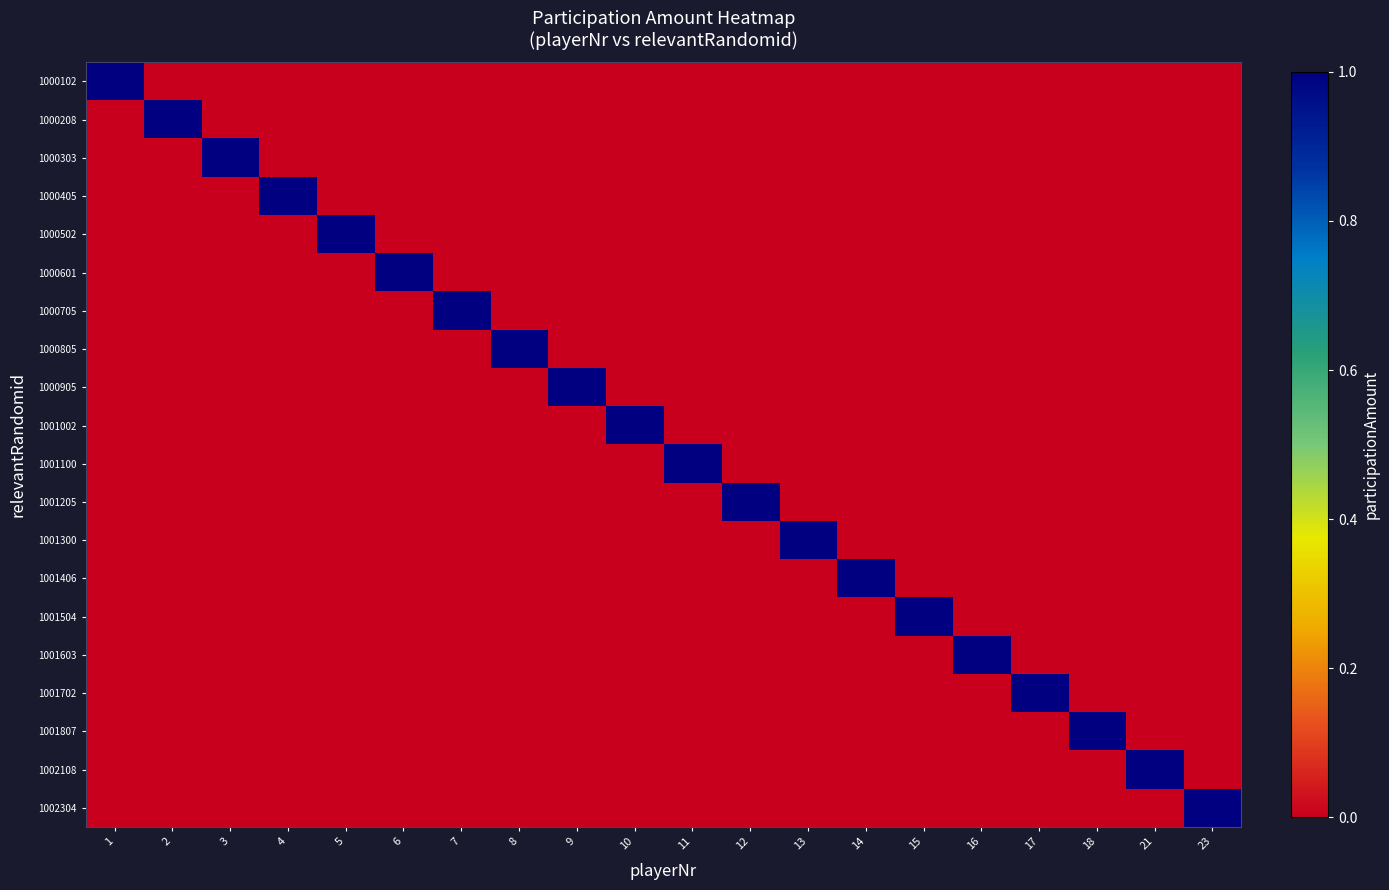

At 9, list the series in order from largest to smallest.

1000905, 1000102, 1000208, 1000303, 1000405, 1000502, 1000601, 1000705, 1000805, 1001002, 1001100, 1001205, 1001300, 1001406, 1001504, 1001603, 1001702, 1001807, 1002108, 1002304